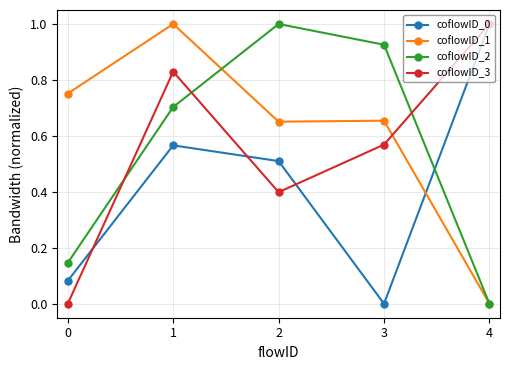

True or false: coflowID_1 has a value of 0.7 at 3.

True